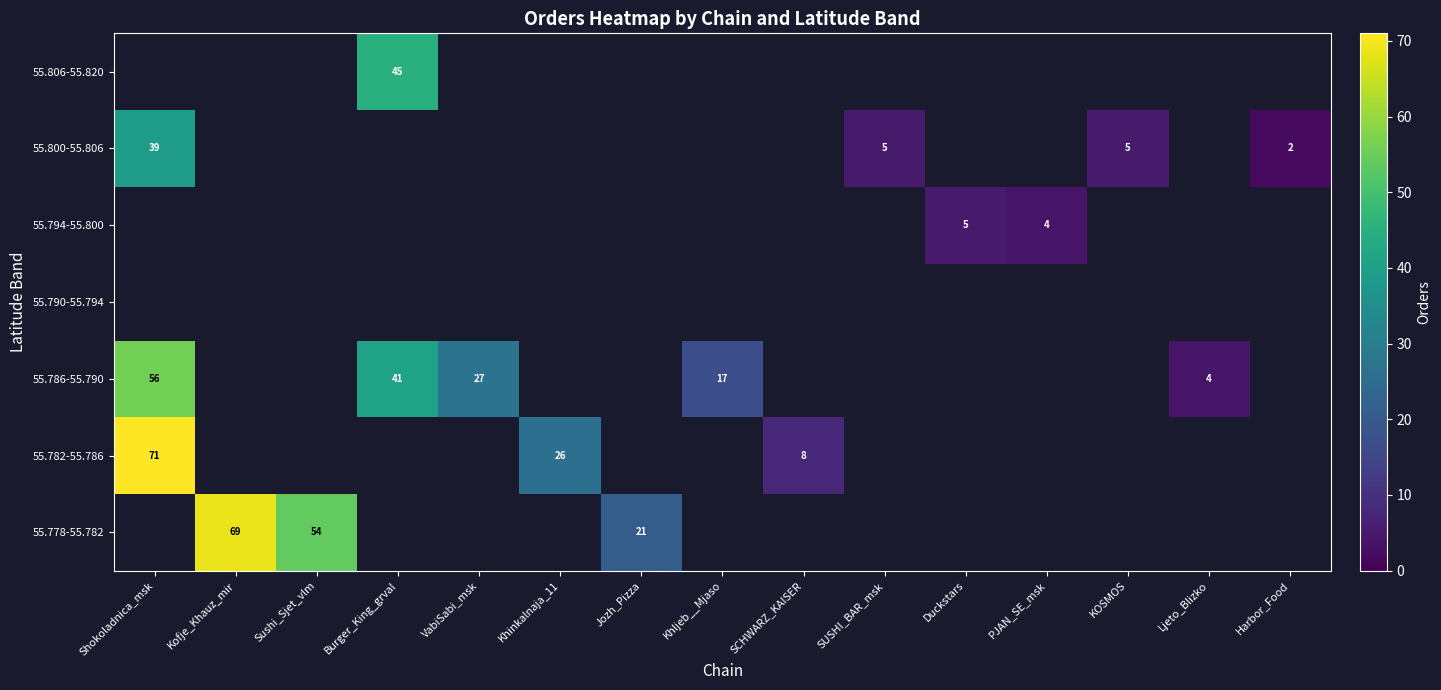

Which category has the lowest value across all series?

Harbor_Food